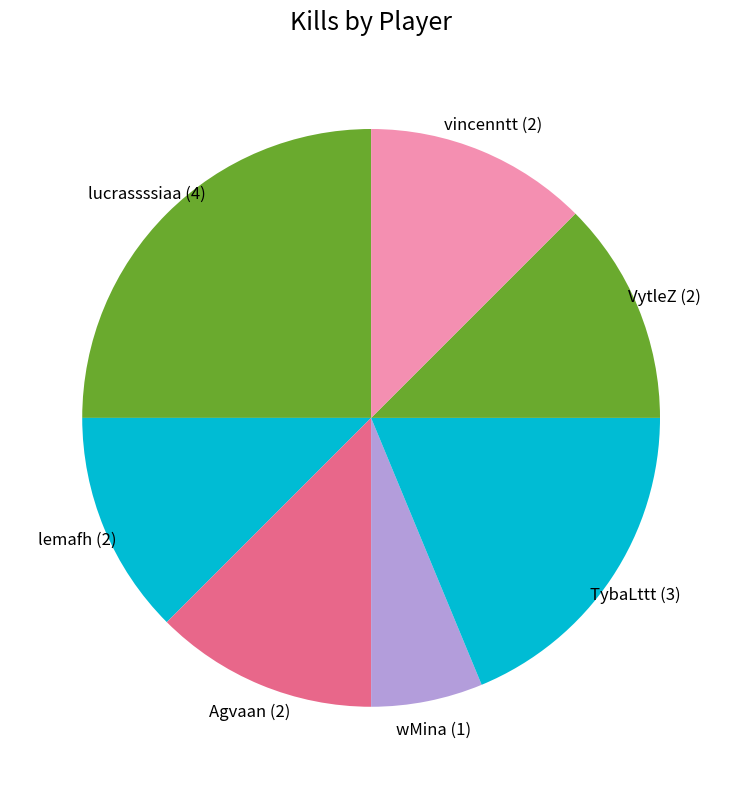

Does Agvaan account for over 50% of the chart?

No